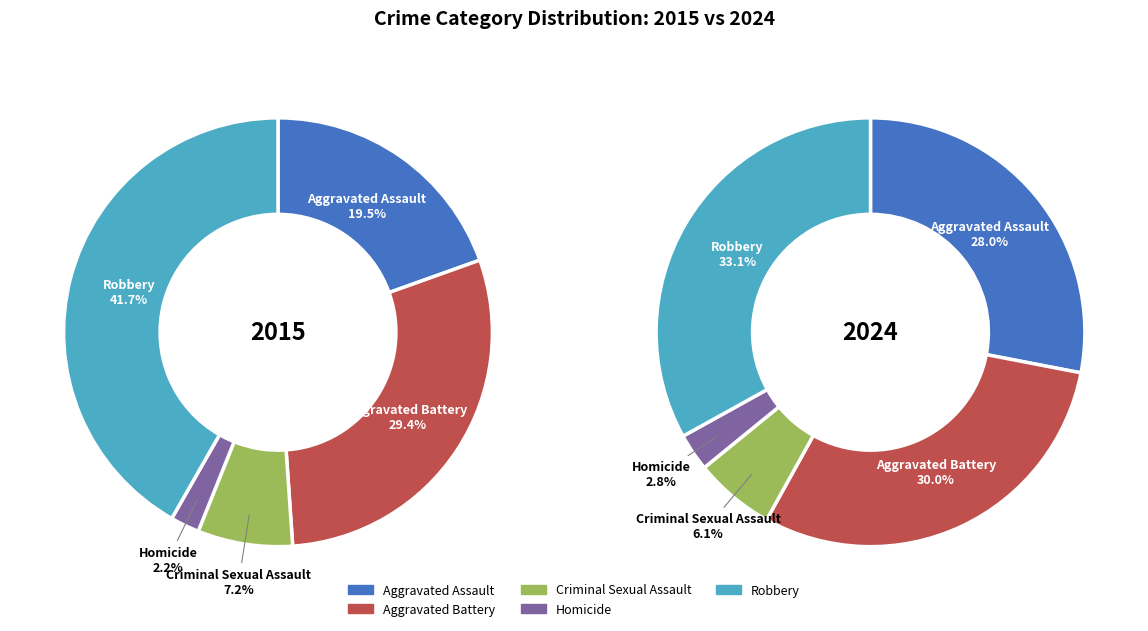

Is there a majority slice in this chart?

No